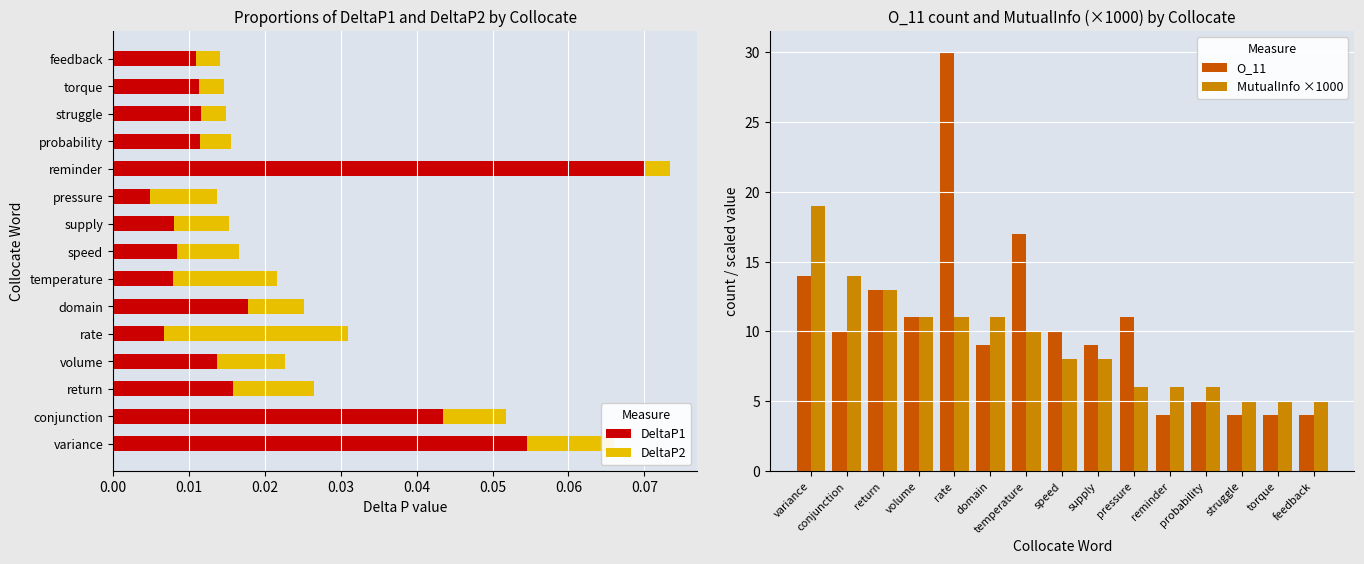

At which label does DeltaP1 reach its minimum?

pressure